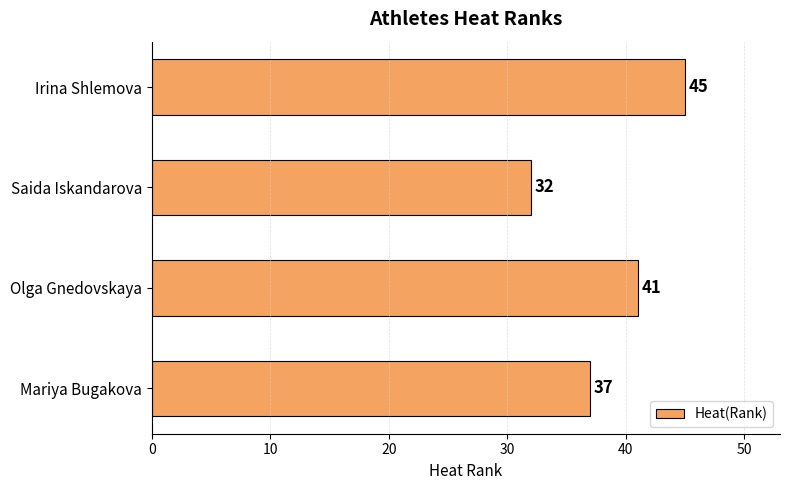

What is the smallest value displayed?

32